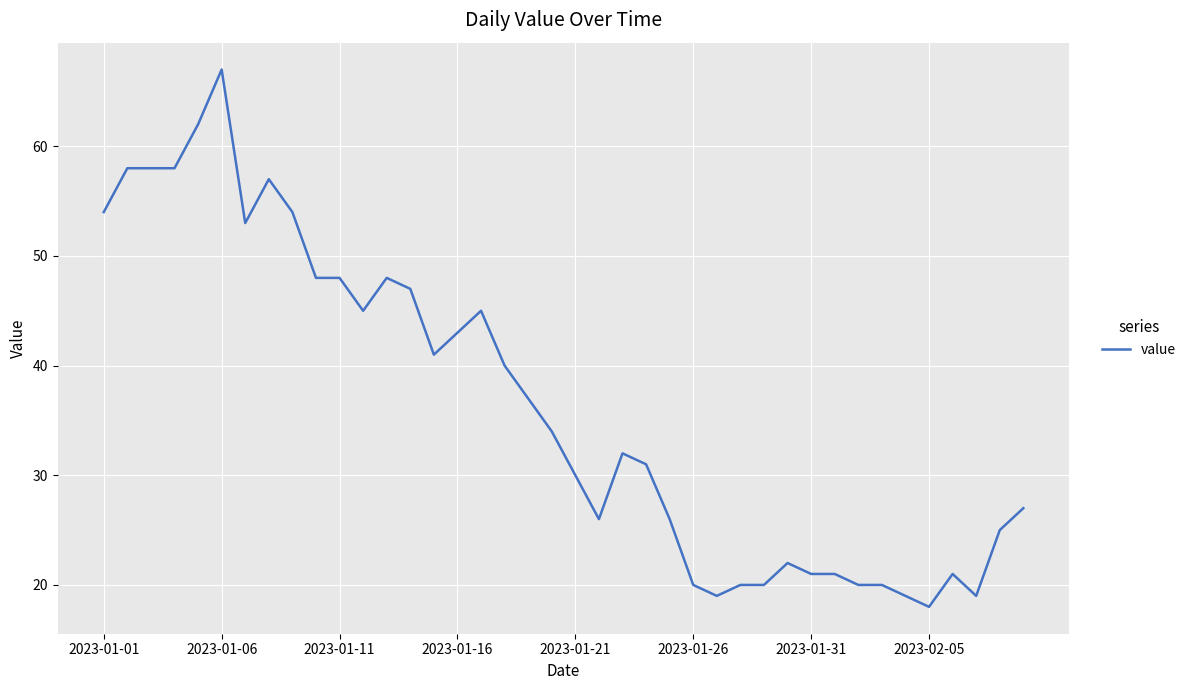

What is the difference between the maximum and minimum values?

49